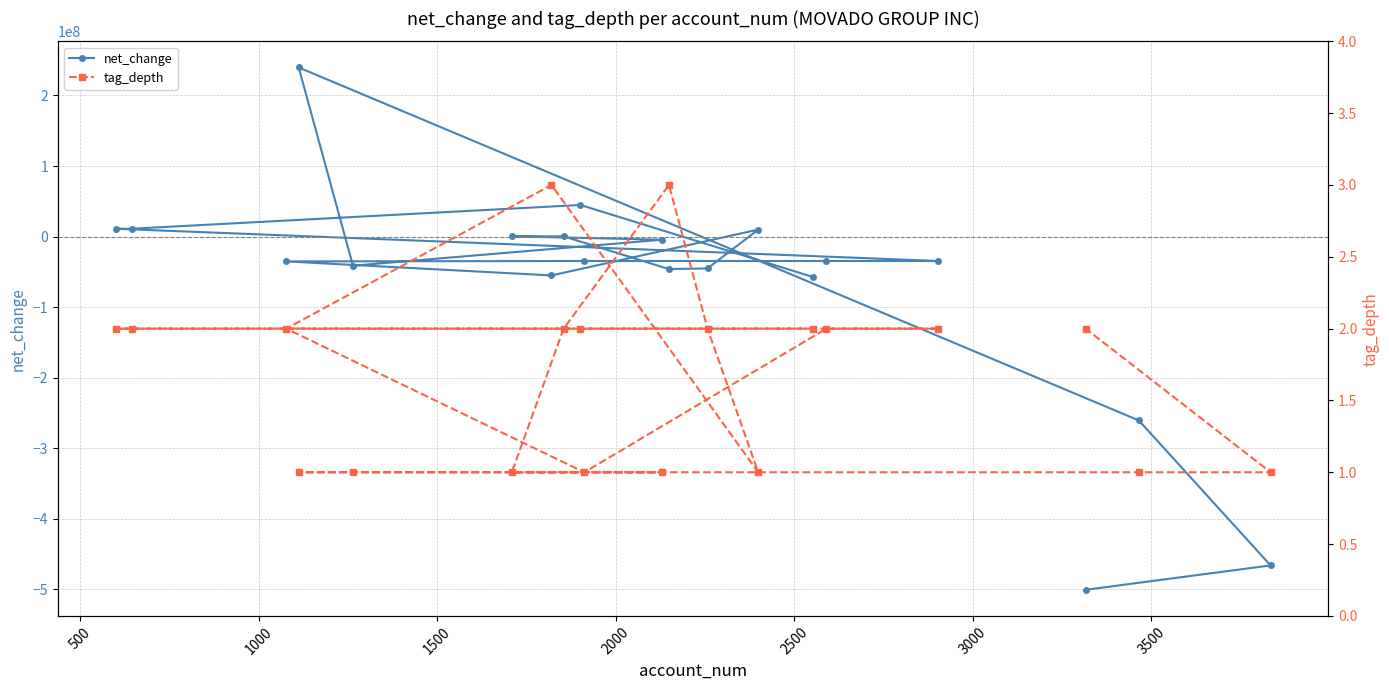

True or false: net_change has a value of -11482759 at 2000.

False